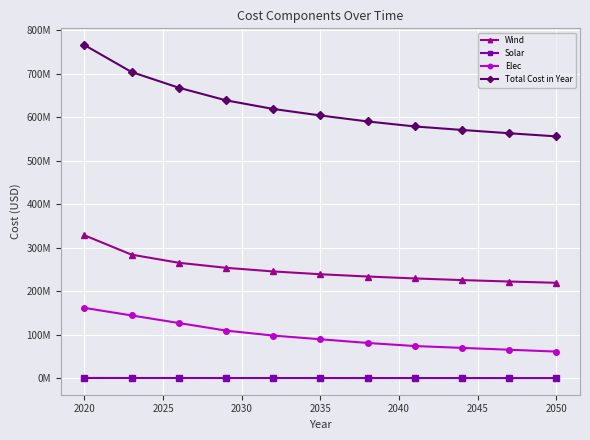

Reading right to left, list all the values displayed in this chart.

Wind: 219337876.1	222274670.7	225584570.1	229368203.2	233771903.6	239019801.4	245479731.9	253816771.1	265423819.0	284068005.1	328722175.5
Solar: 255599.8	266975.9	285753.5	298798.0	313815.1	331085.6	351526.7	375787.0	402940.2	441358.2	503335.8
Elec: 61158344.1	65409579.0	69660813.8	73912048.7	80997440.2	89499909.9	98002379.6	109472191.6	126876688.2	144281184.7	161685681.2
Total Cost in Year: 556023776.9	563223182.5	570803094.3	578851006.9	590355115.8	604122753.9	619105595.2	638936706.7	667975404.3	704062504.9	766183149.5